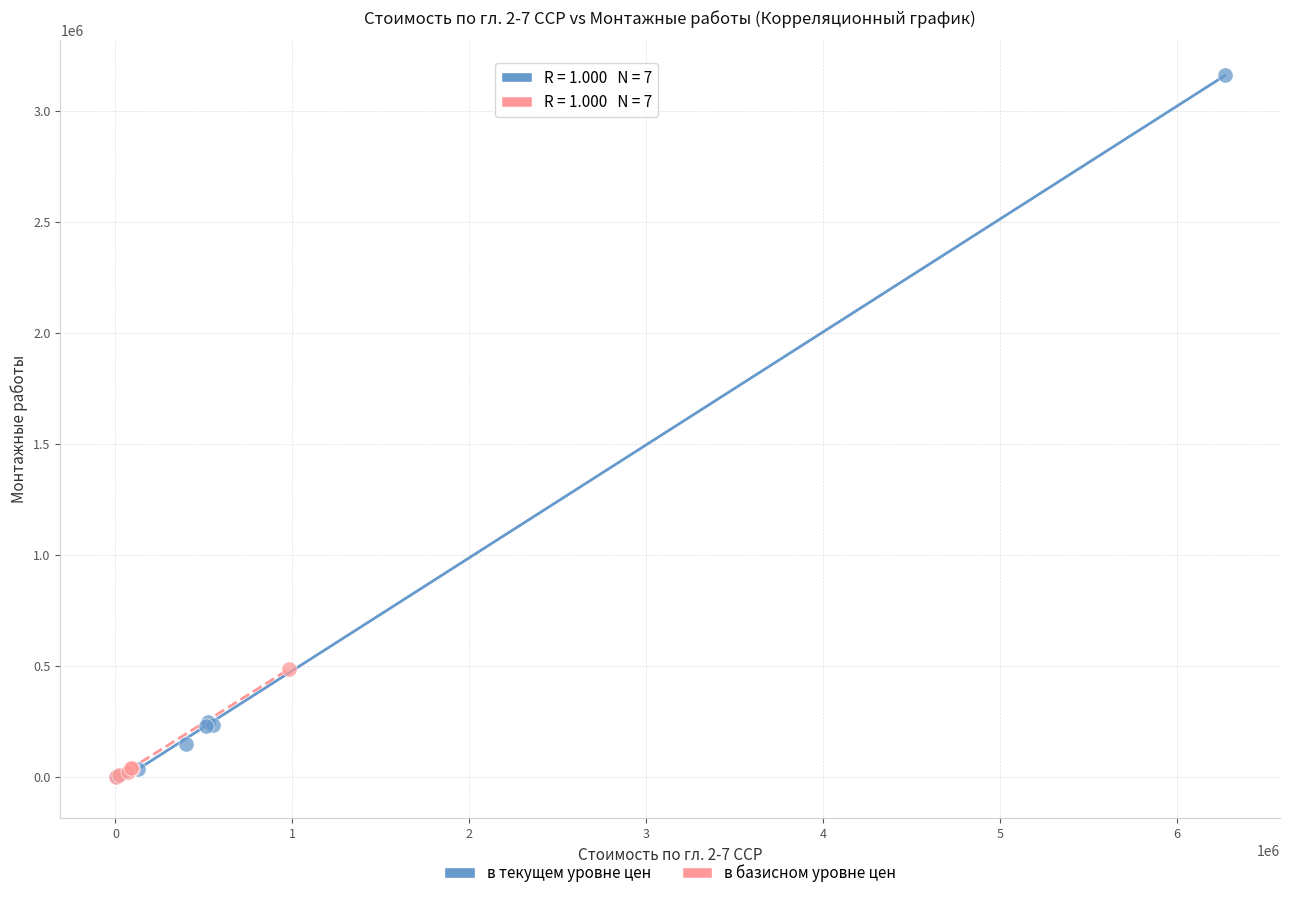

What are all the series names shown in the legend?

в текущем уровне цен, в базисном уровне цен